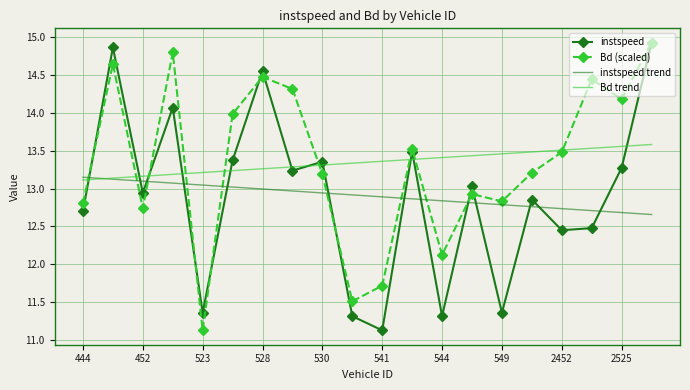

What is the maximum value shown in the chart?

14.9